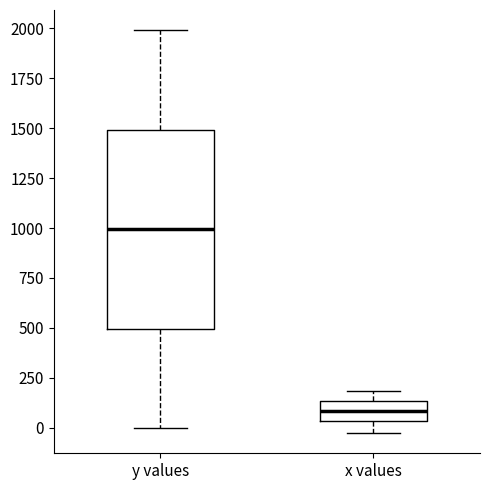

Reading left to right, read every box against the y-axis: the position of its median line, the range the box covers, and the ends of its whiskers. The values are not printed on the chart, so give them approximately, as read against the axis.

y values: median 1000, box 500 to 1500, whiskers 0 to 2000
x values: median 100, box 50 to 150, whiskers -50 to 200